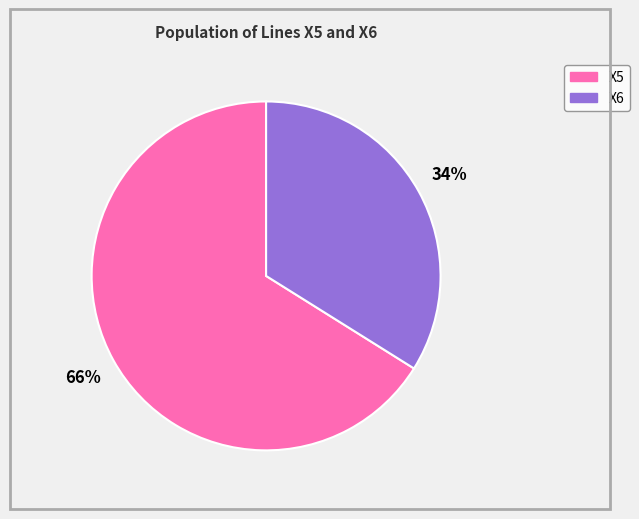

Which category has the biggest portion of the pie?

X5